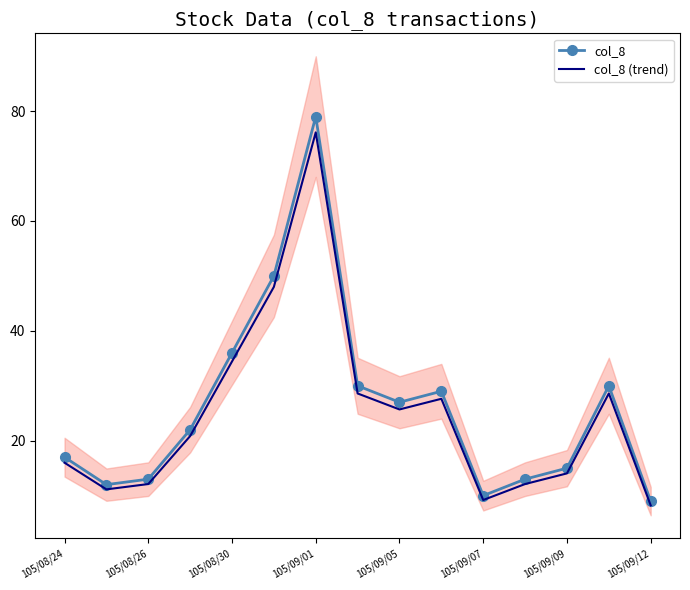

What is the minimum value for col_8 (trend)?

8.2